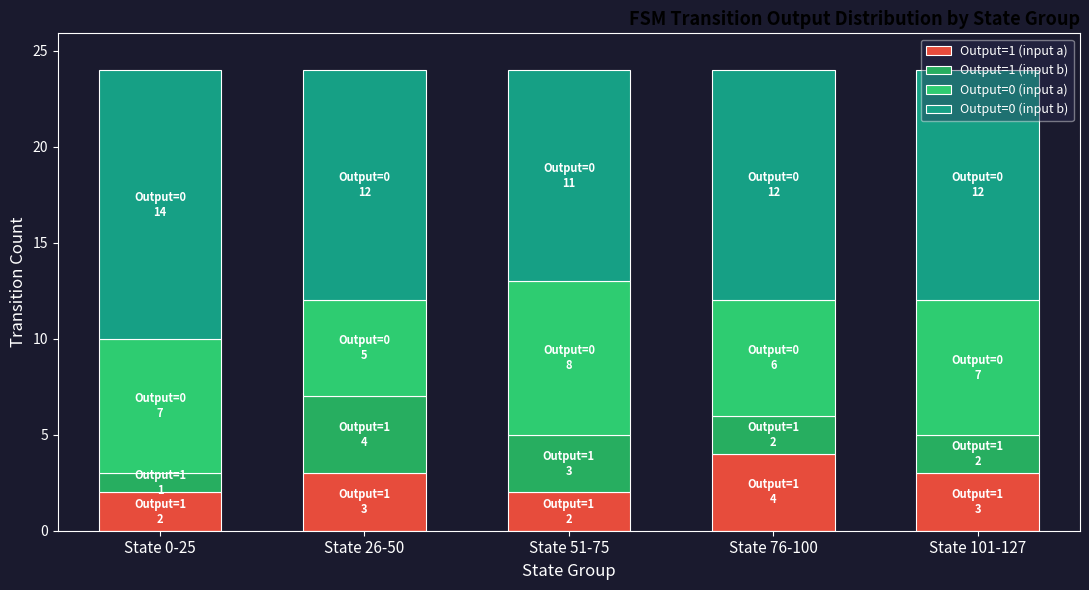

Are the bars horizontal?

No